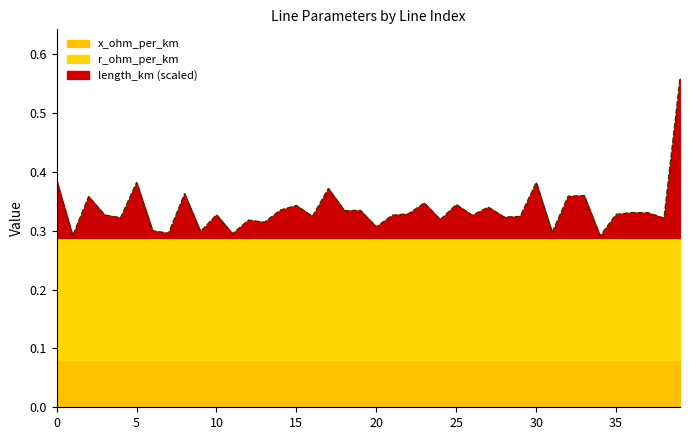

What are all the series names shown in the legend?

x_ohm_per_km, r_ohm_per_km, length_km (scaled)